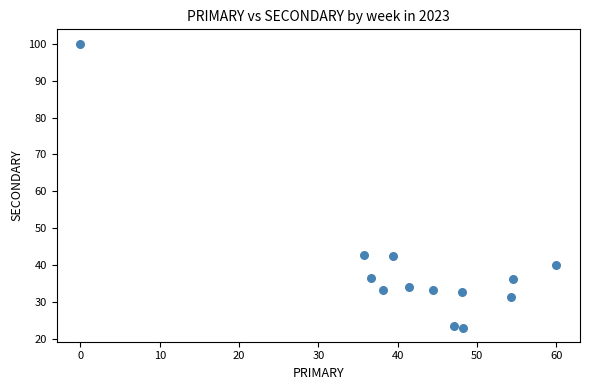

What is the range of Y values (max minus min)?

76.8